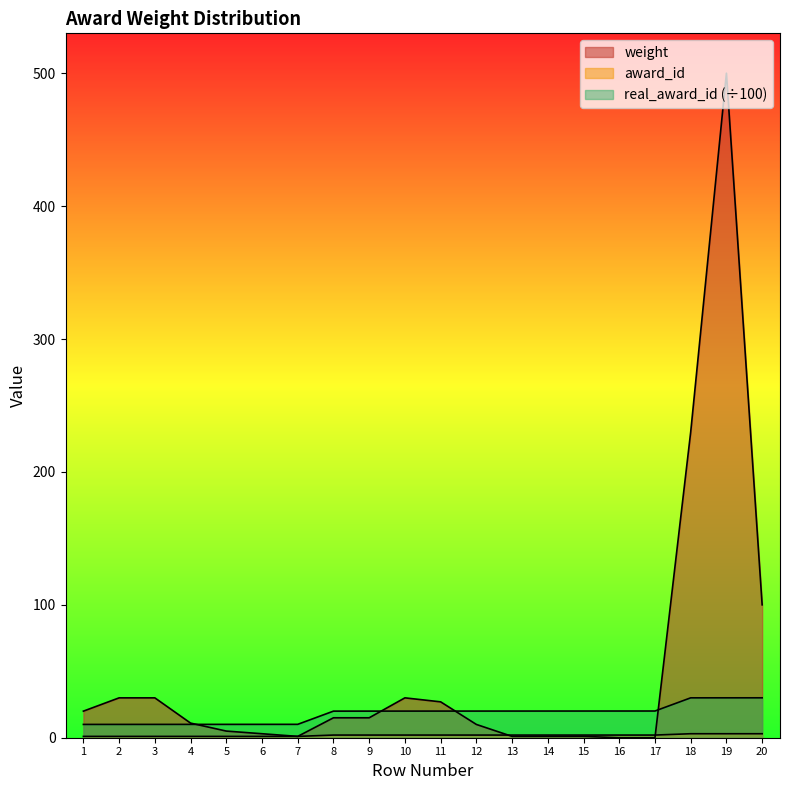

What are all the series names shown in the legend?

weight, award_id, real_award_id